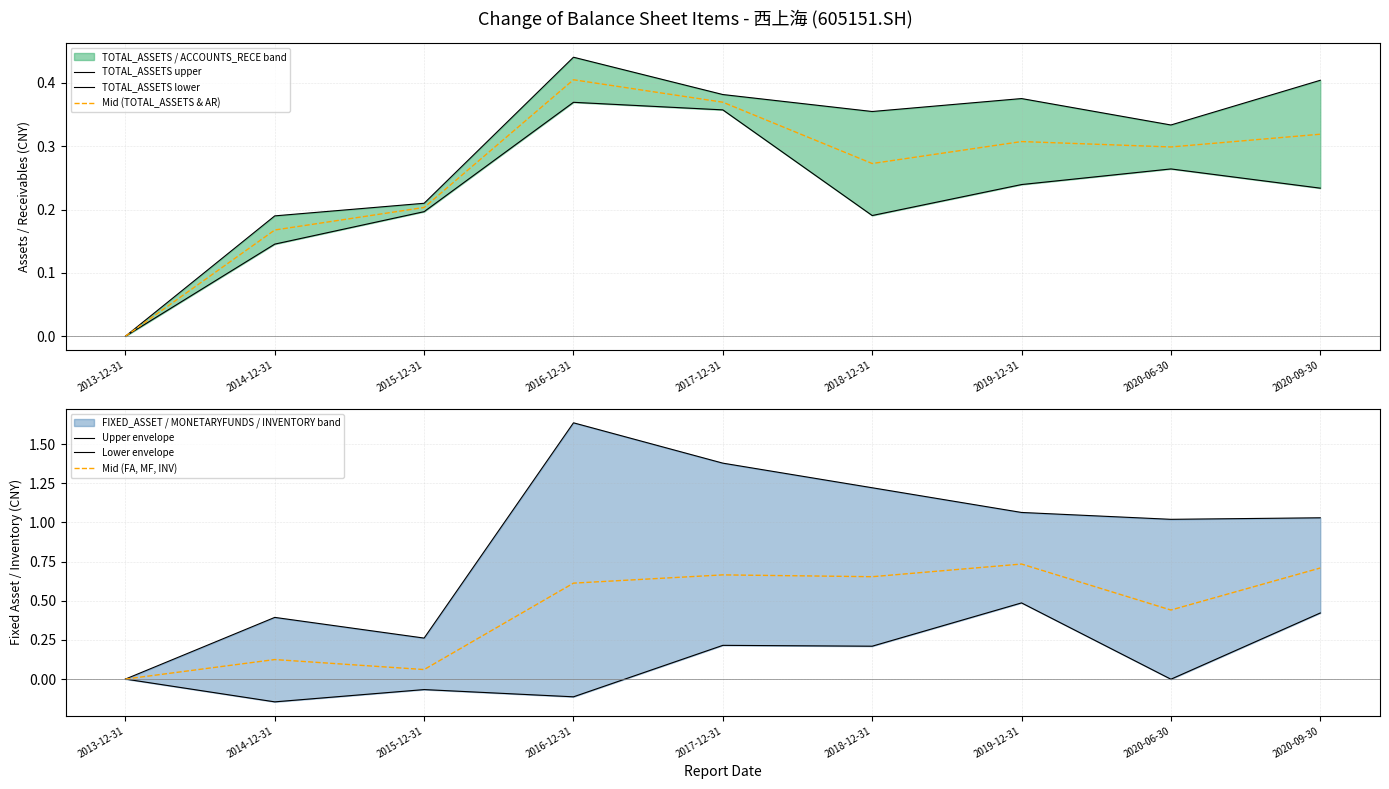

What is the average value of the TOTAL_ASSETS lower series?

0.2